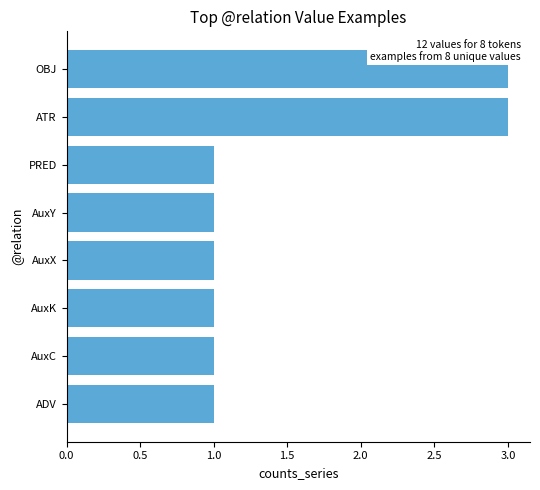

What is the difference between the second highest and second lowest values?

2